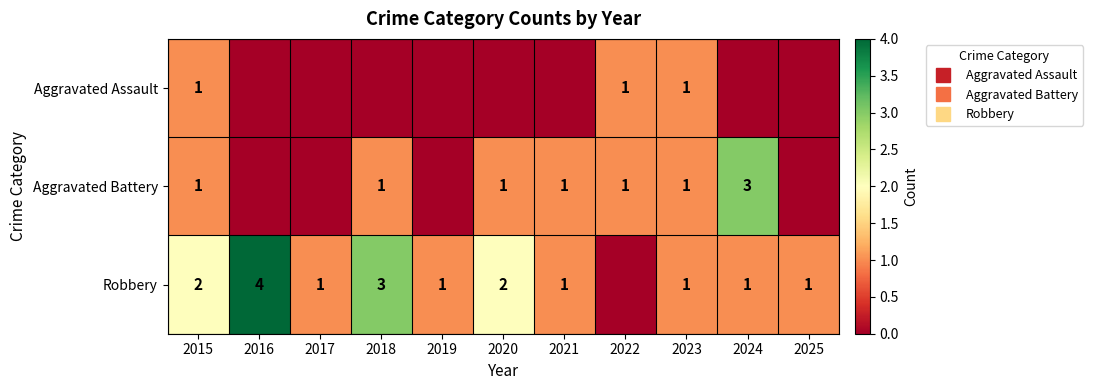

True or false: Aggravated Battery has a value of -2 at 2025.

False